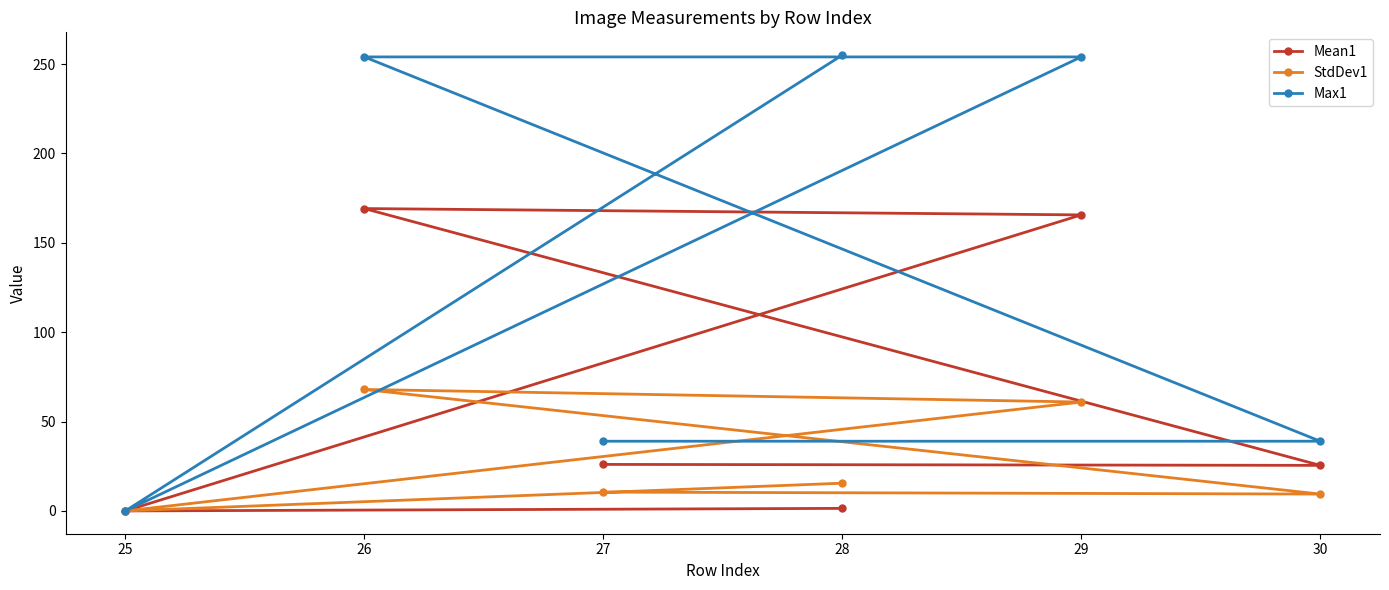

At how many categories does at least one series exceed 88?

3